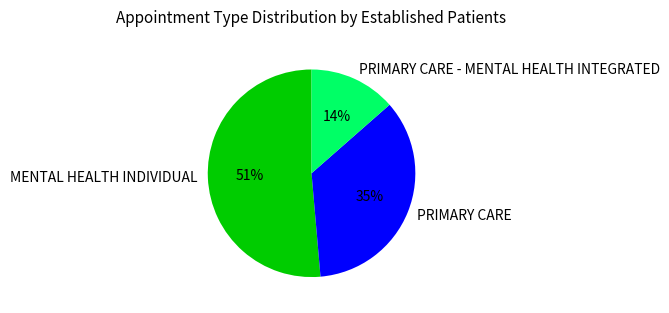

Which category has the smallest portion of the pie?

PRIMARY CARE - MENTAL HEALTH INTEGRATED